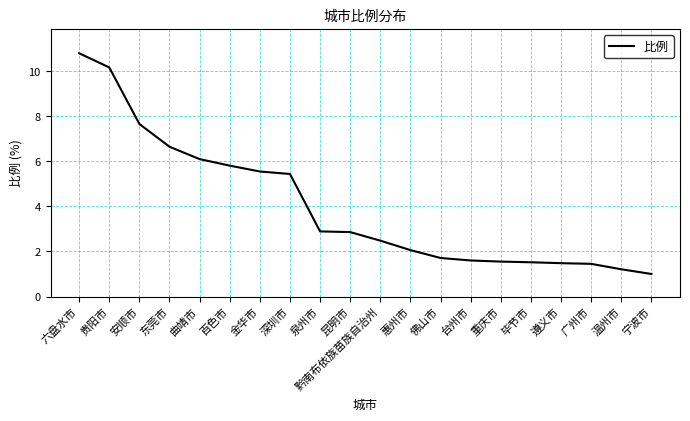

At which label is the value closest to 5?

深圳市